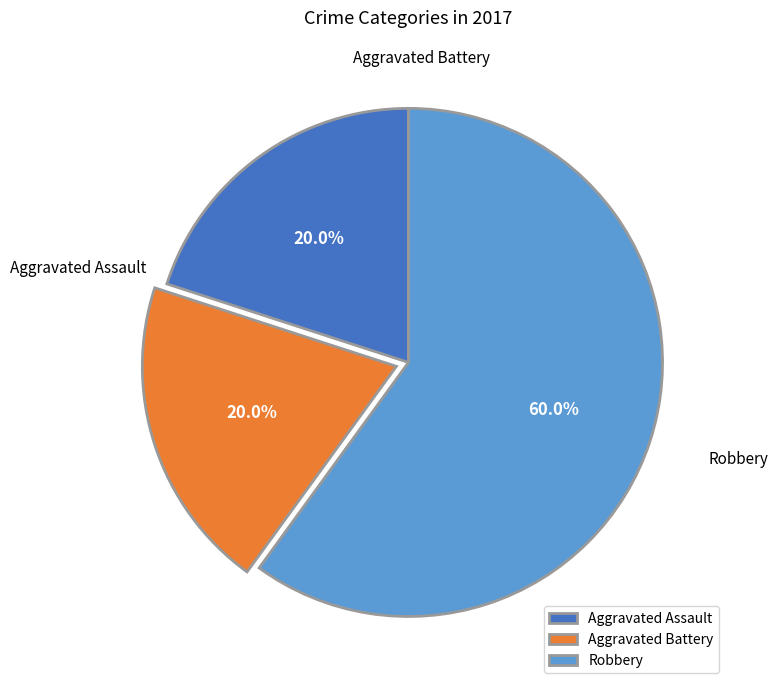

Which has a higher value, Aggravated Assault or Robbery?

Robbery